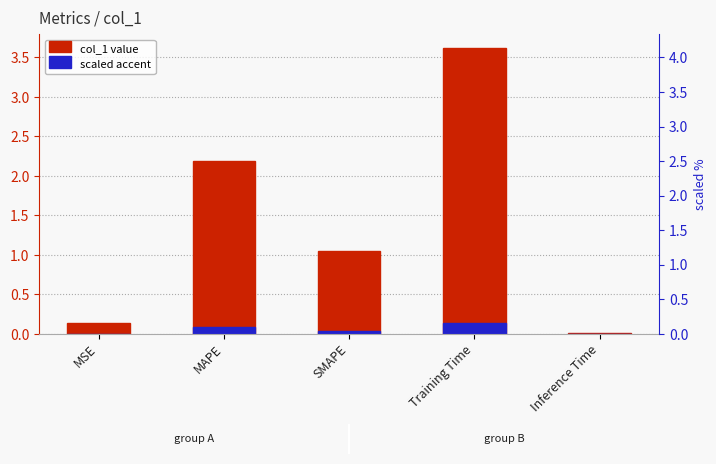

At MSE, list the series in order from smallest to largest.

scaled accent, col_1 value